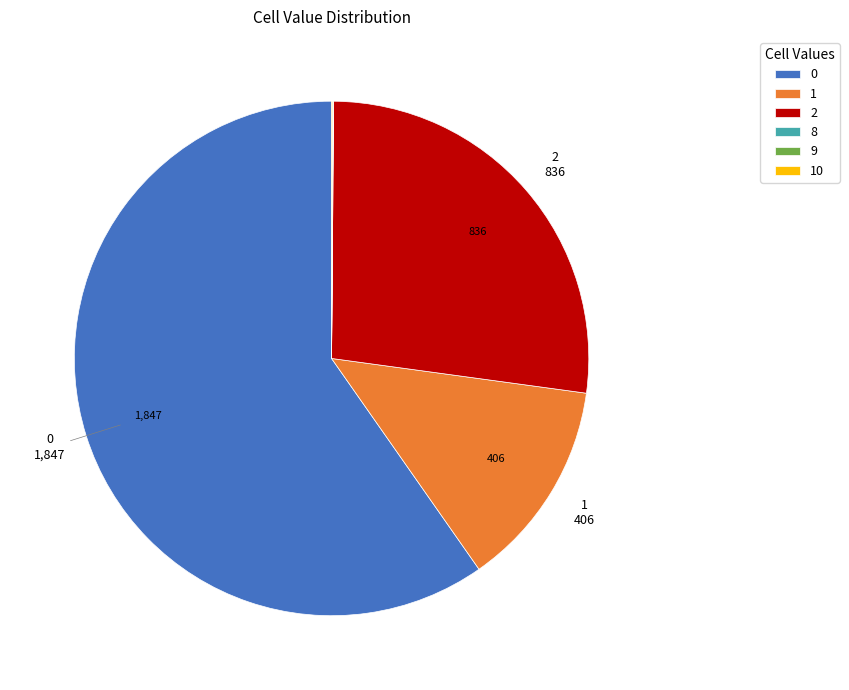

Is there a majority slice in this chart?

Yes